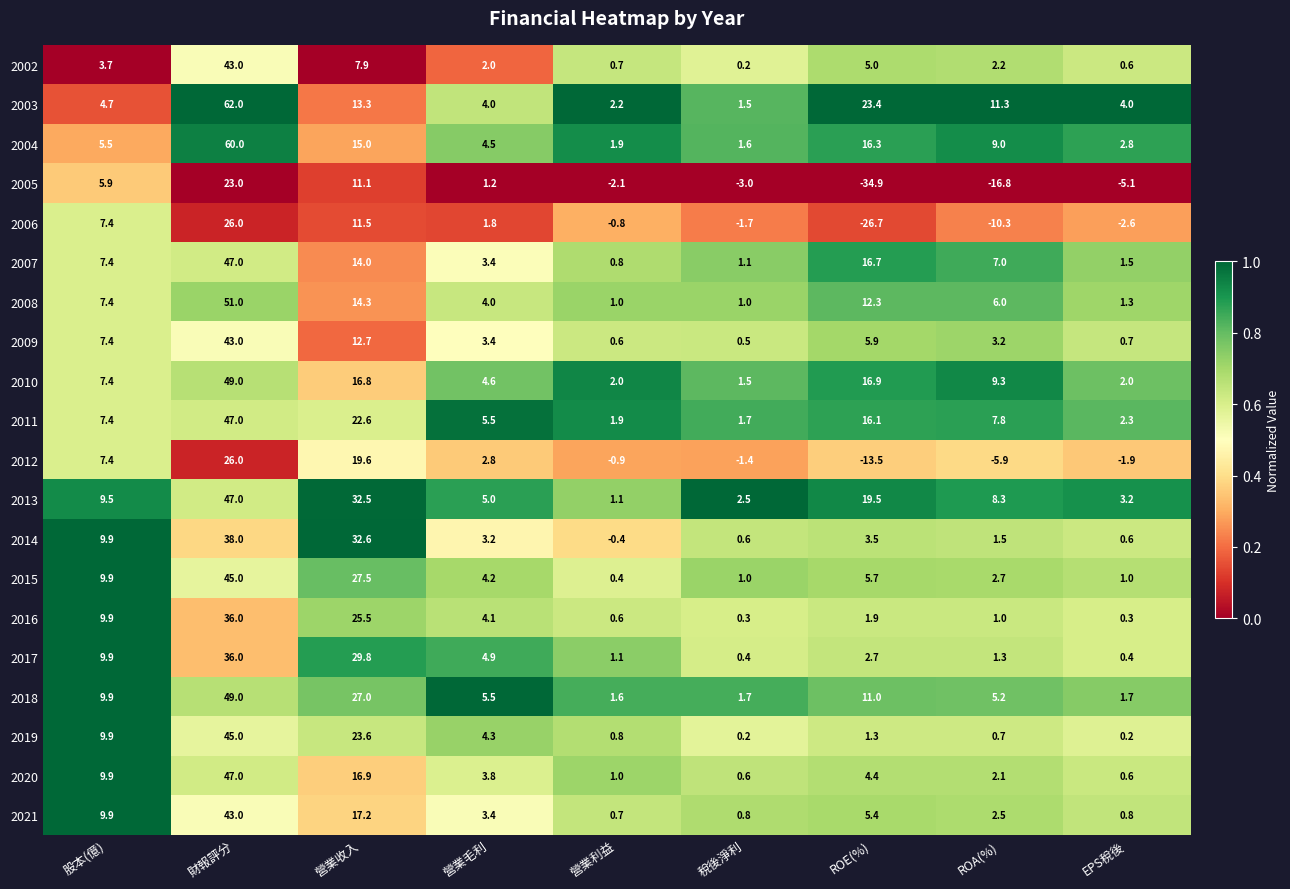

List the labels in order of 2002 value, smallest first.

稅後淨利, EPS稅後, 營業利益, 營業毛利, ROA(%), 股本(億), ROE(%), 營業收入, 財報評分